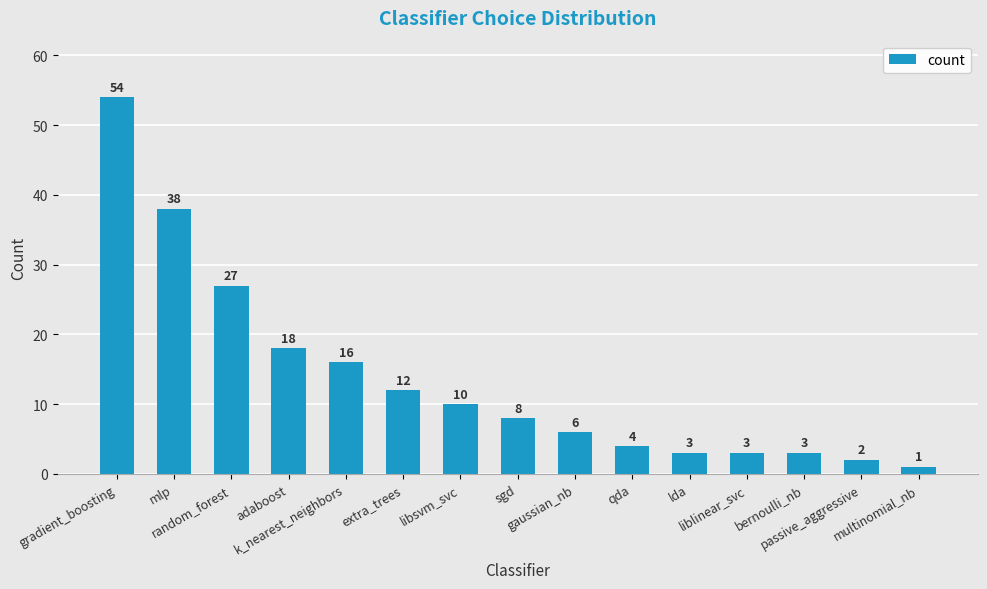

Approximately how many times larger is the value at adaboost compared to bernoulli_nb?

6.0